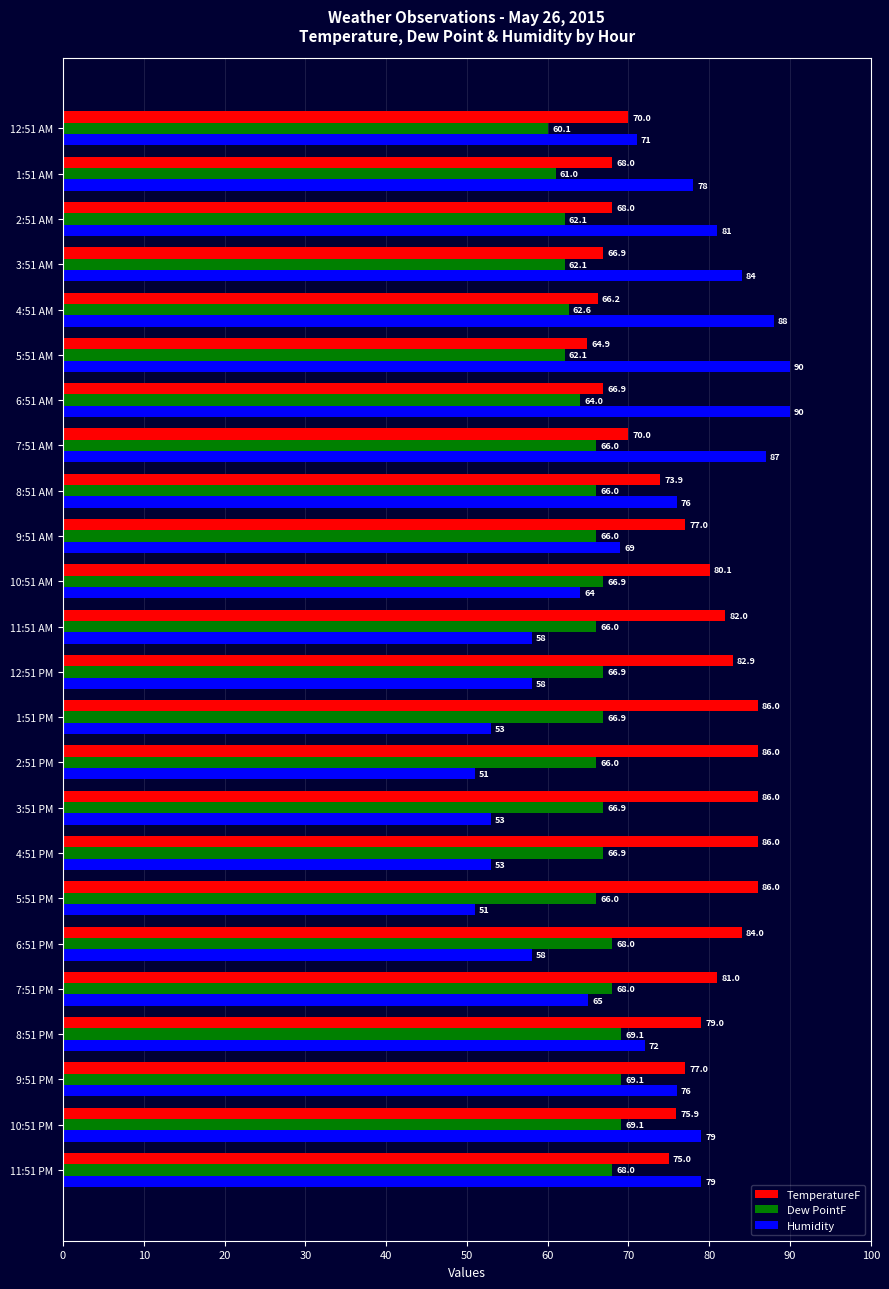

What is the difference between the Humidity values at 4:51 PM and 7:51 PM?

12.0